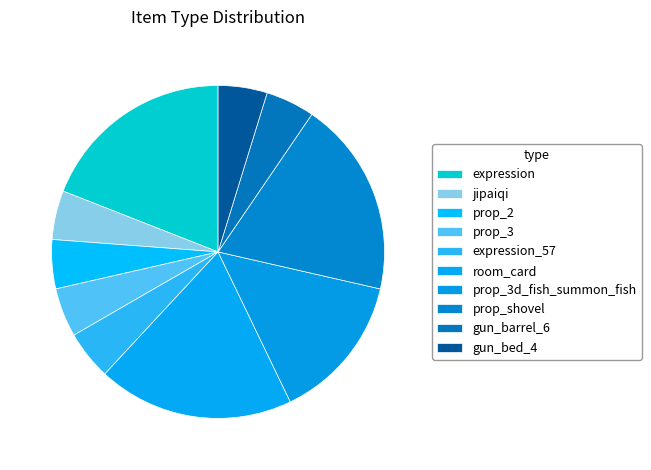

How many segments does this pie chart have?

10